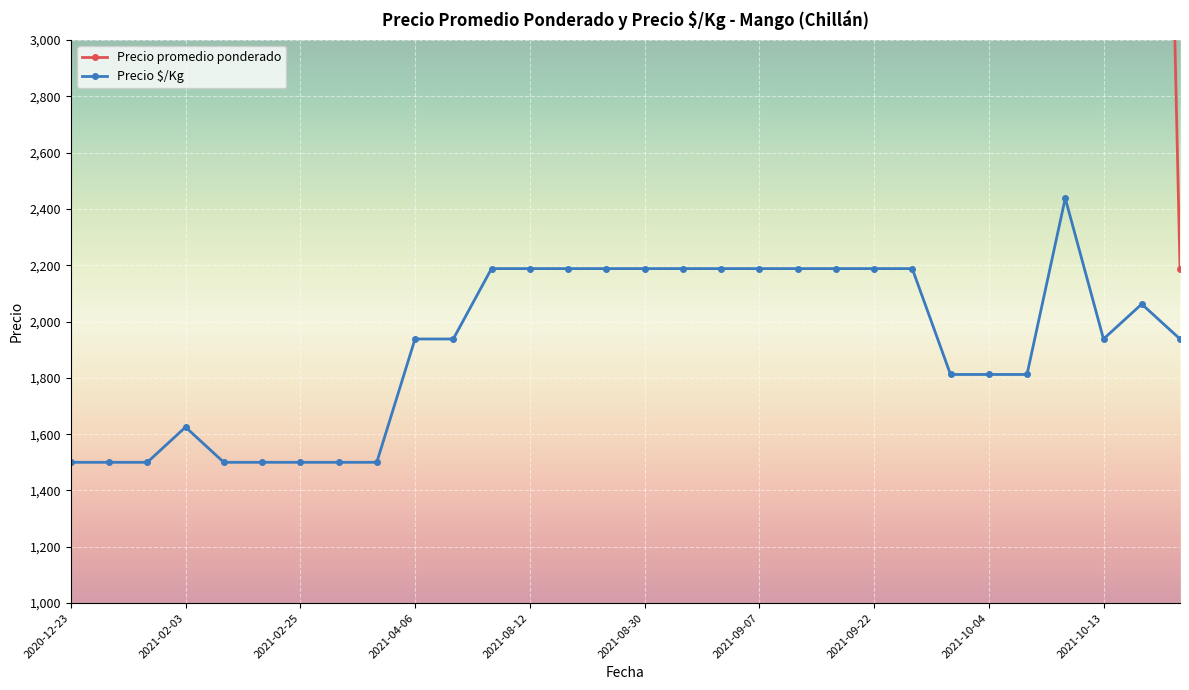

Where does the Precio $/Kg series first go above 1938?

2021-08-09